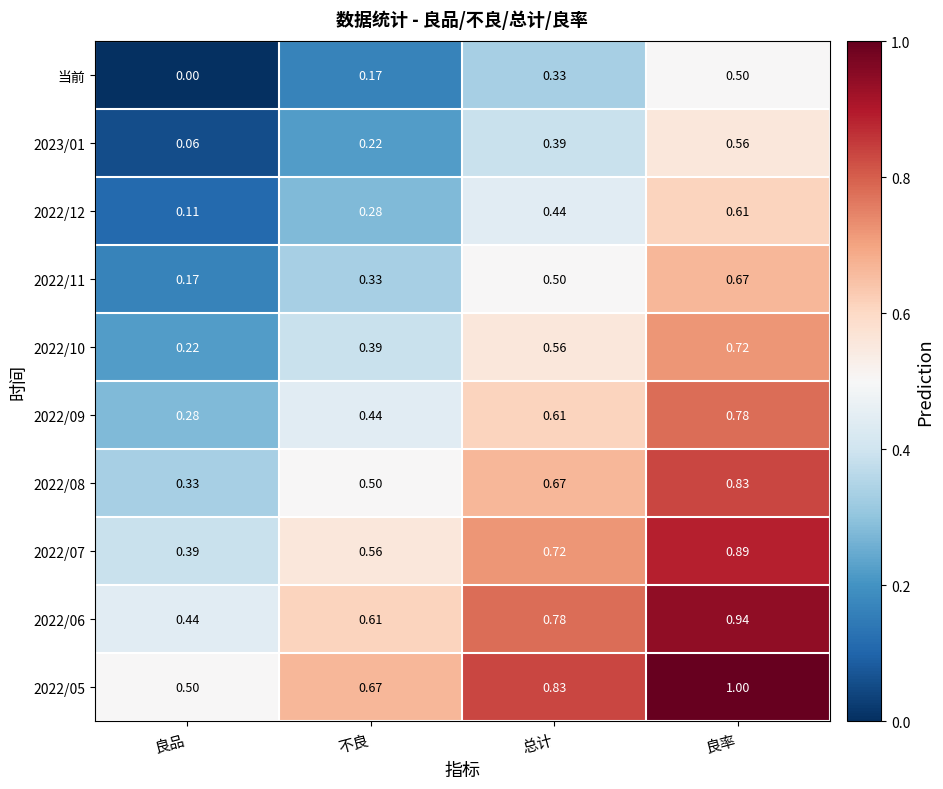

Is the value of 2022/12 at 良品 greater than the value of 2022/10 at 总计?

No